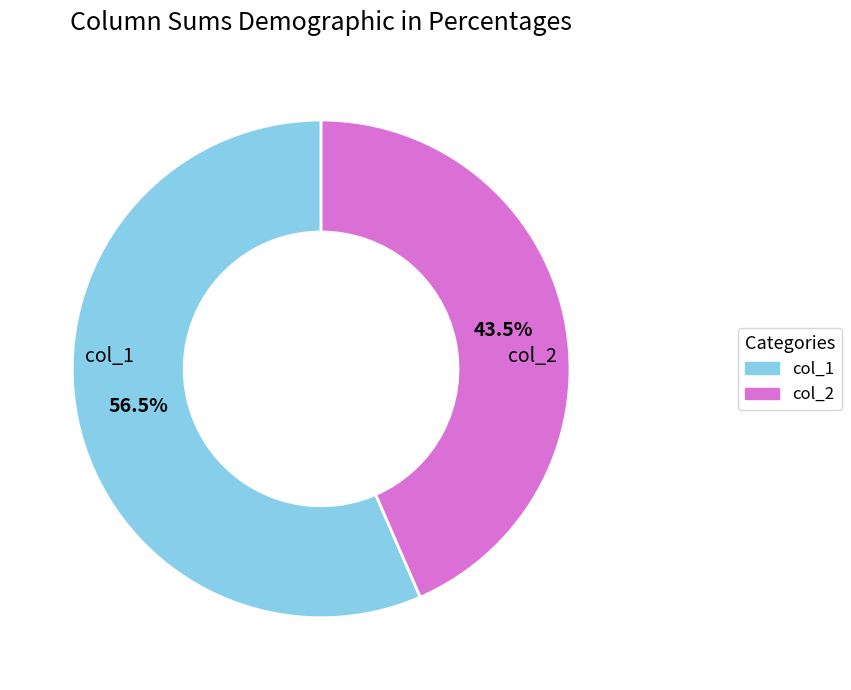

What is the total percentage of col_1 and col_2?

100.0%